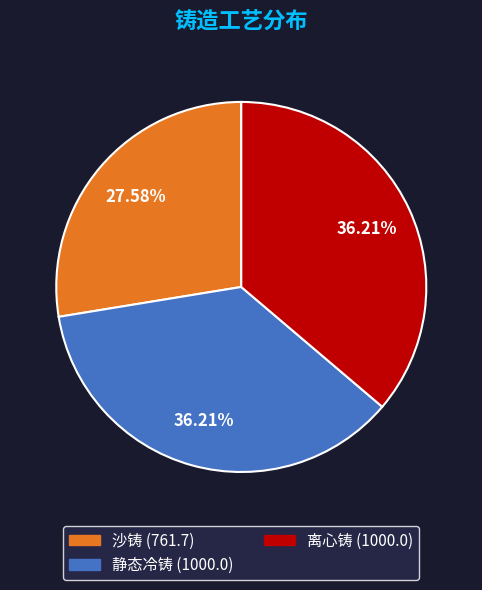

Is 沙铸 the majority of the pie?

No